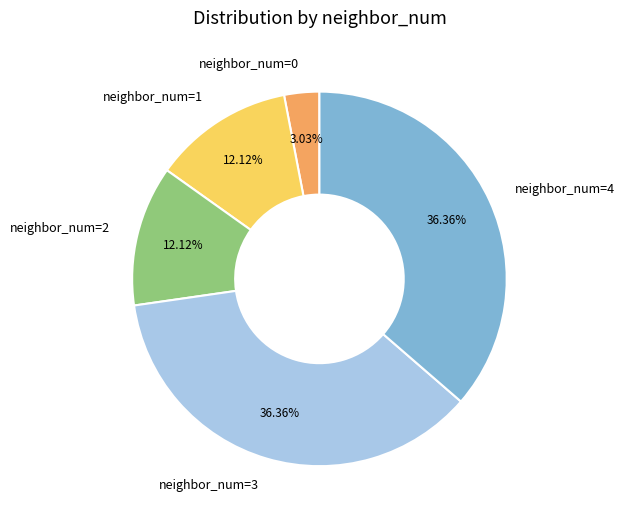

Approximately how many times larger is the value at neighbor_num=4 compared to neighbor_num=3?

1.0